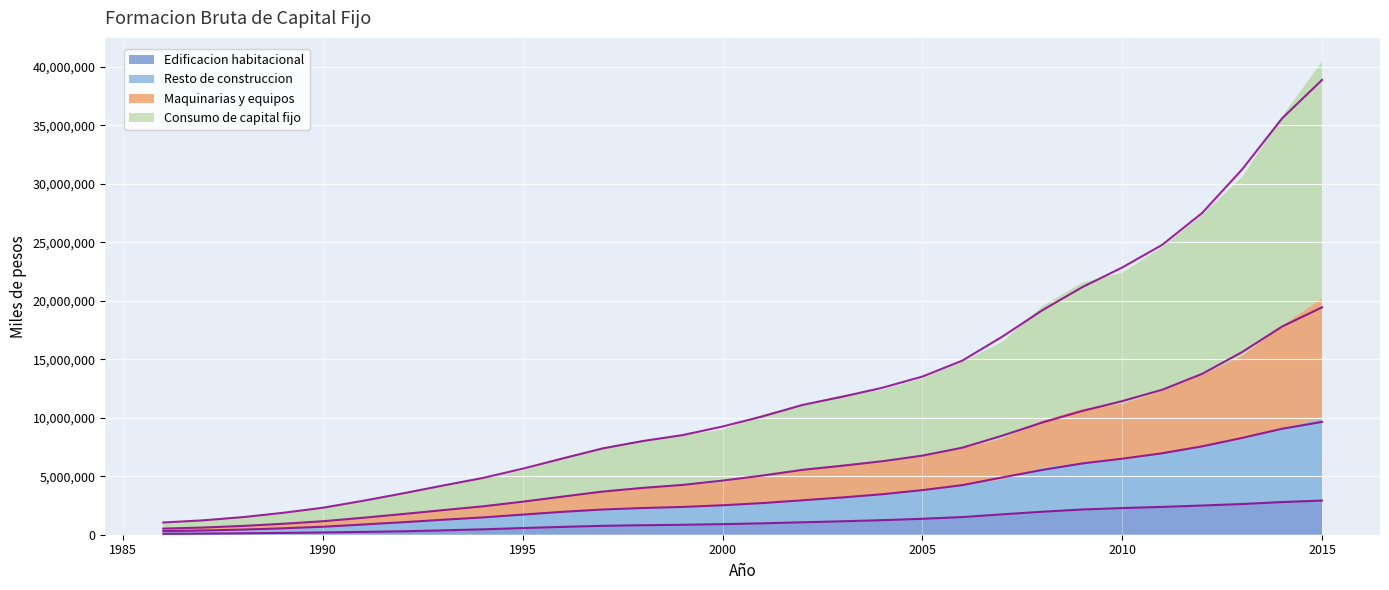

List the labels in order of Maquinarias y equipos value, smallest first.

1986, 1987, 1988, 1989, 1990, 1991, 1992, 1993, 1994, 1995, 1996, 1997, 1998, 1999, 2000, 2001, 2002, 2003, 2004, 2005, 2006, 2007, 2008, 2009, 2010, 2011, 2012, 2013, 2014, 2015